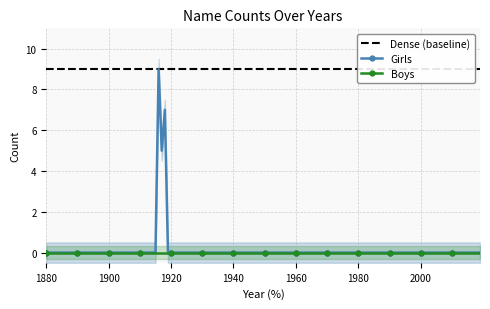

Reading left to right, extract all data points from this chart.

Girls: 1880=0	1890=0	1900=0	1910=0	1916=9	1917=5	1918=7	1919=0	1920=0	1930=0	1940=0	1950=0	1960=0	1970=0	1980=0	1990=0	2000=0	2010=0	2019=0
Boys: 1880=0	1890=0	1900=0	1910=0	1916=0	1917=0	1918=0	1919=0	1920=0	1930=0	1940=0	1950=0	1960=0	1970=0	1980=0	1990=0	2000=0	2010=0	2019=0